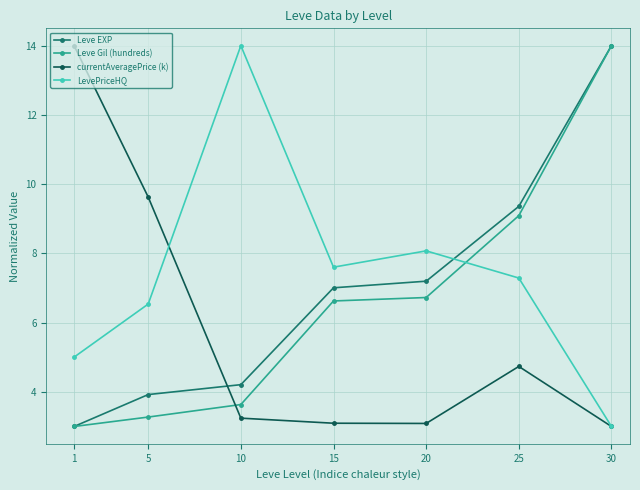

What is the value of the LevePriceHQ point at the 7th from the left?

3.0